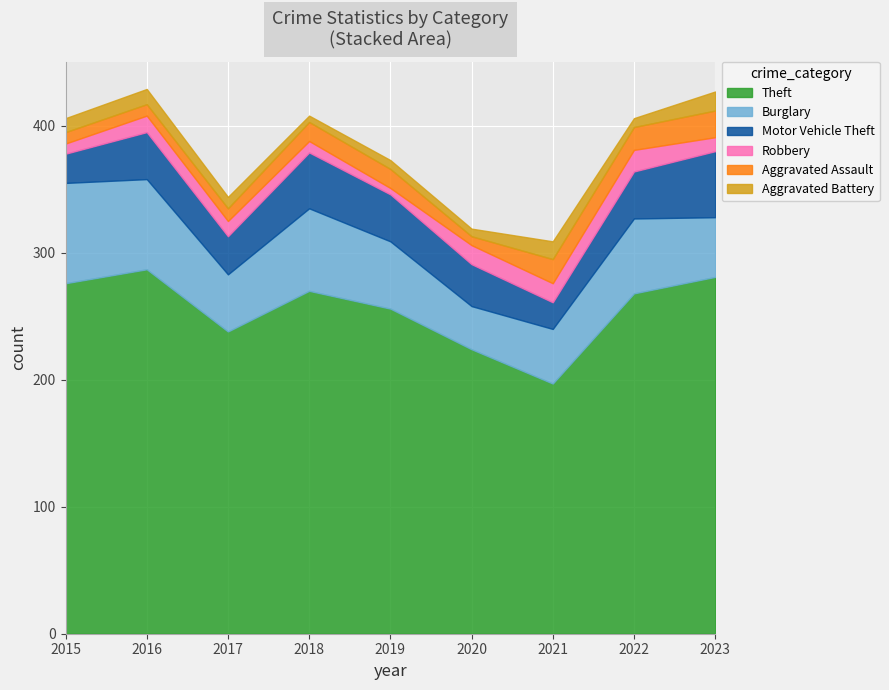

Which series has the largest total across all categories?

Theft